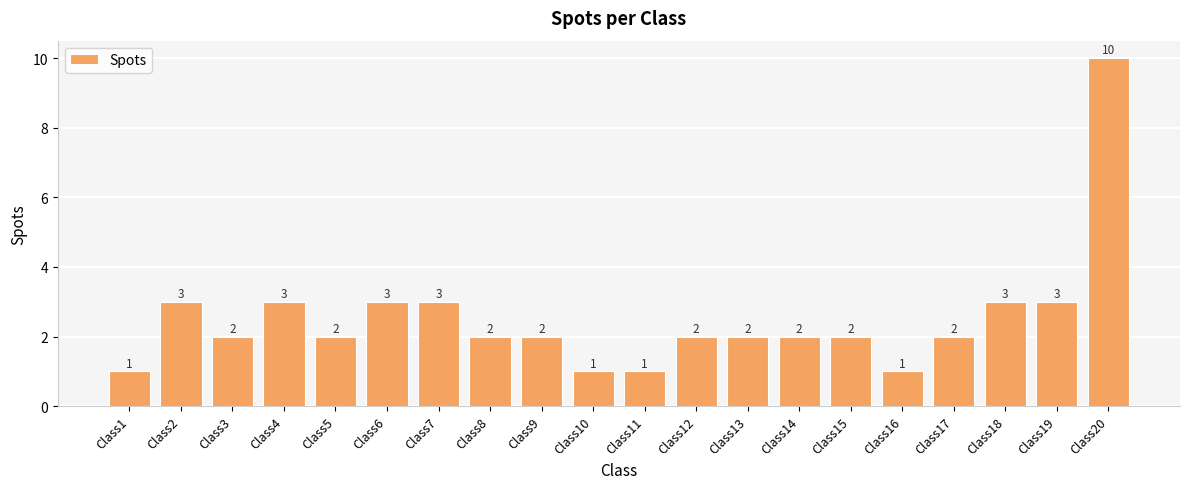

What is the change in value from Class10 to Class13?

+1